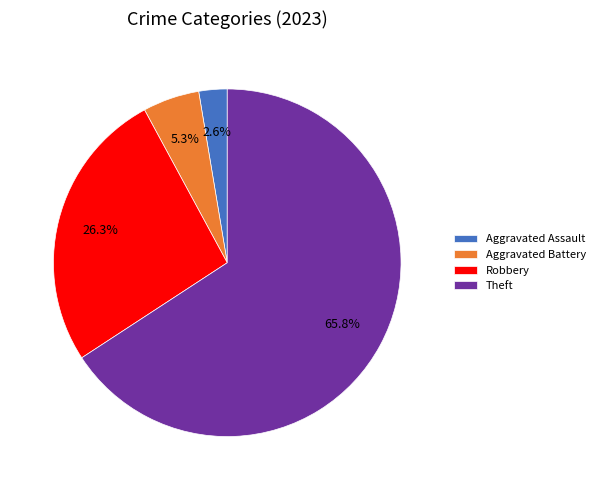

Which category has the smallest portion of the pie?

Aggravated Assault